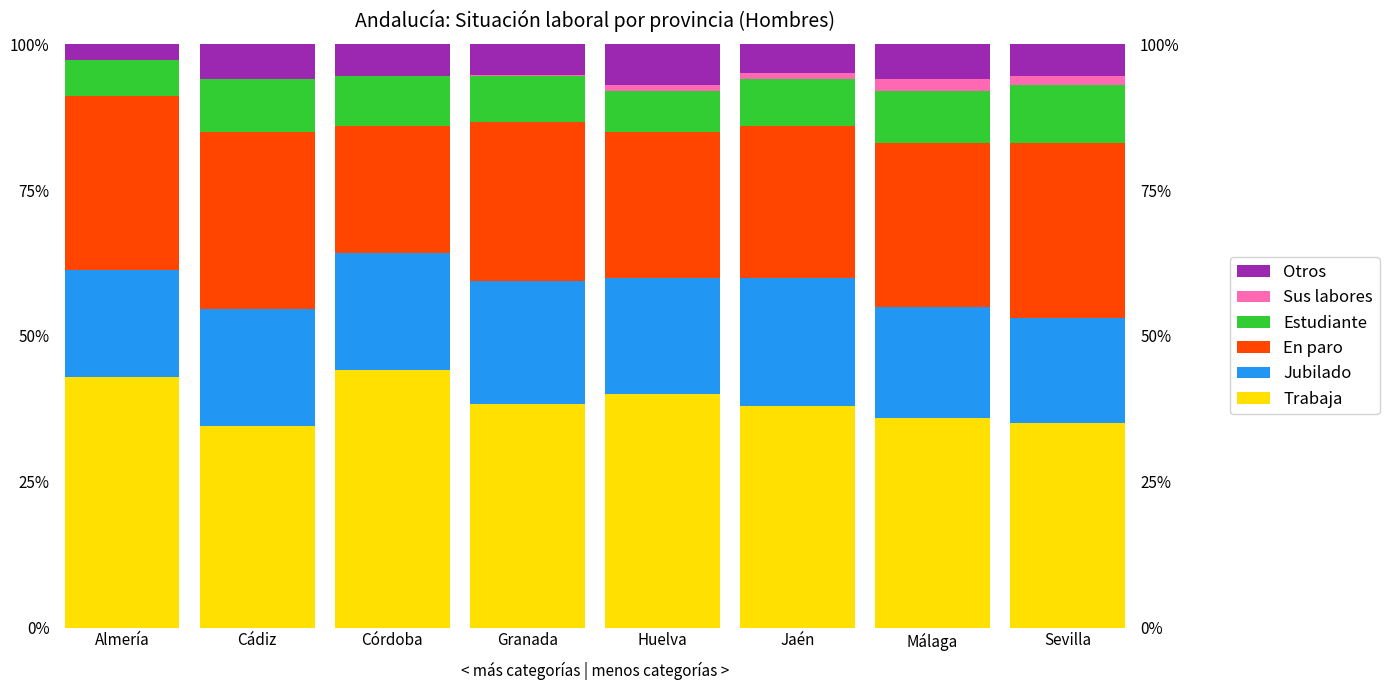

What is the sum of all Sus labores values?

5.8